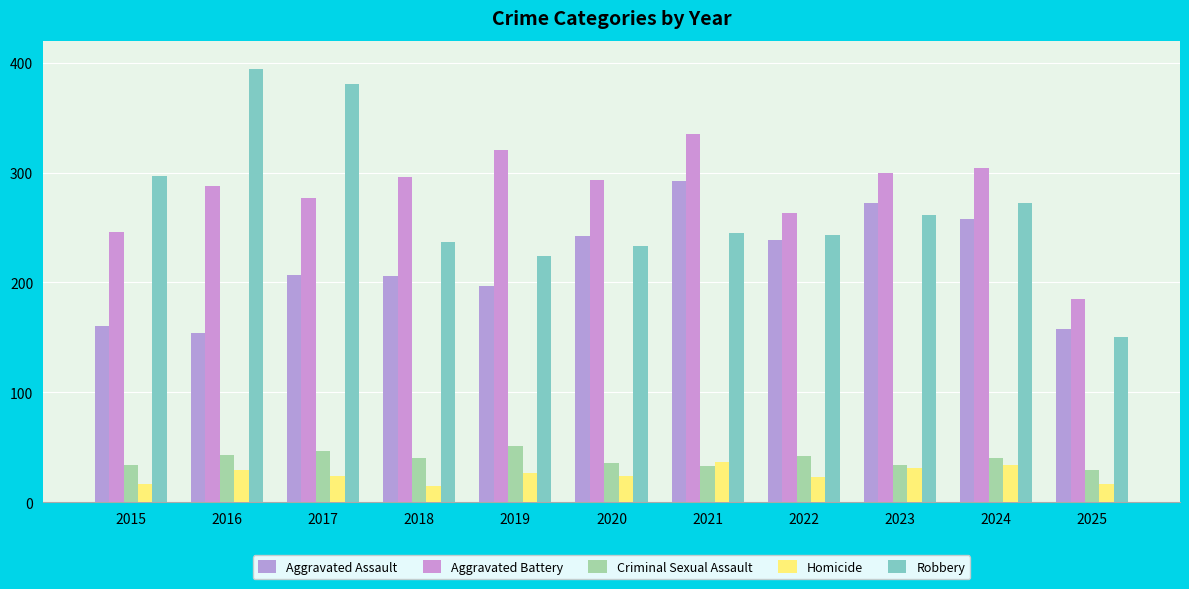

At how many categories does at least one series exceed 68?

11